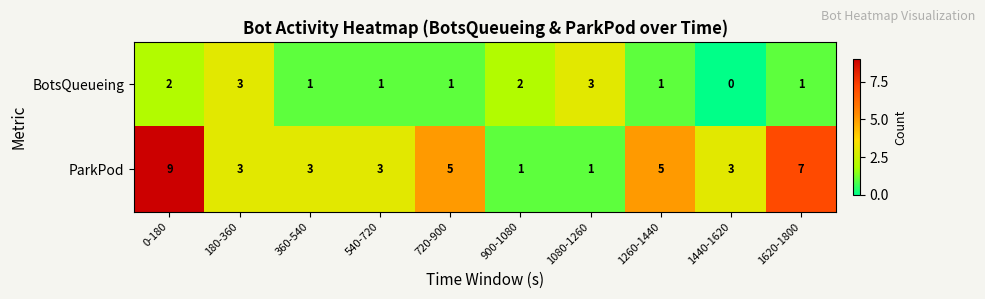

Which series has the widest spread of values?

ParkPod